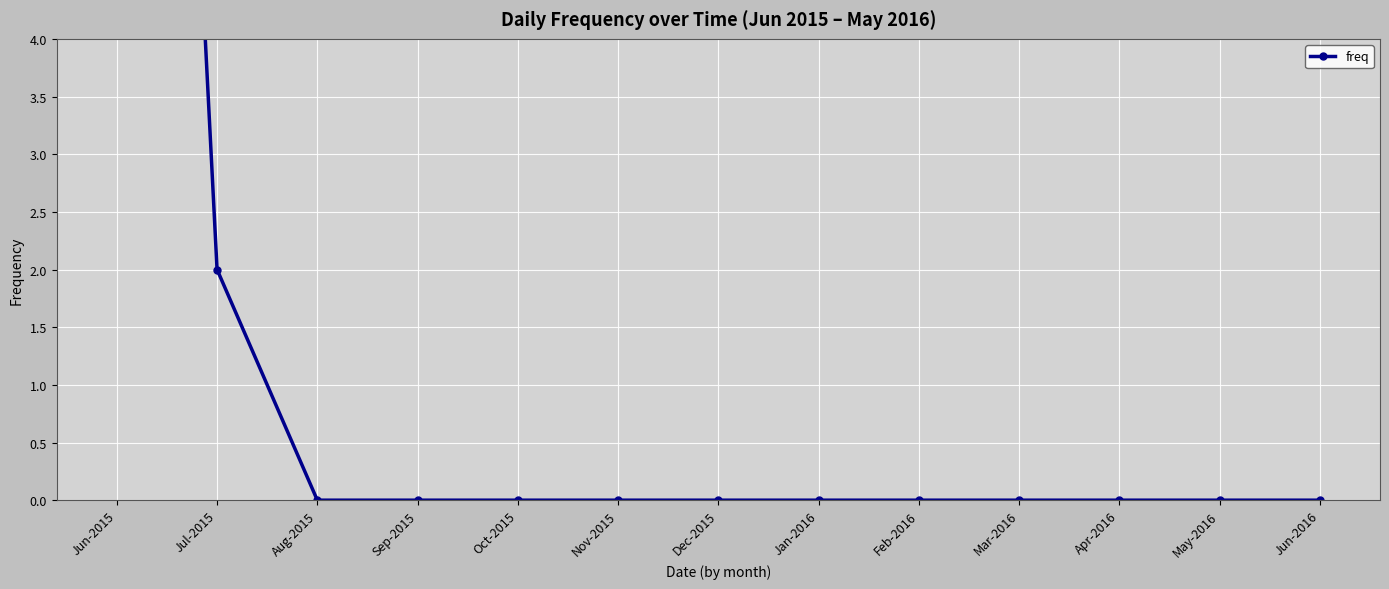

What is the sum of all values?

21